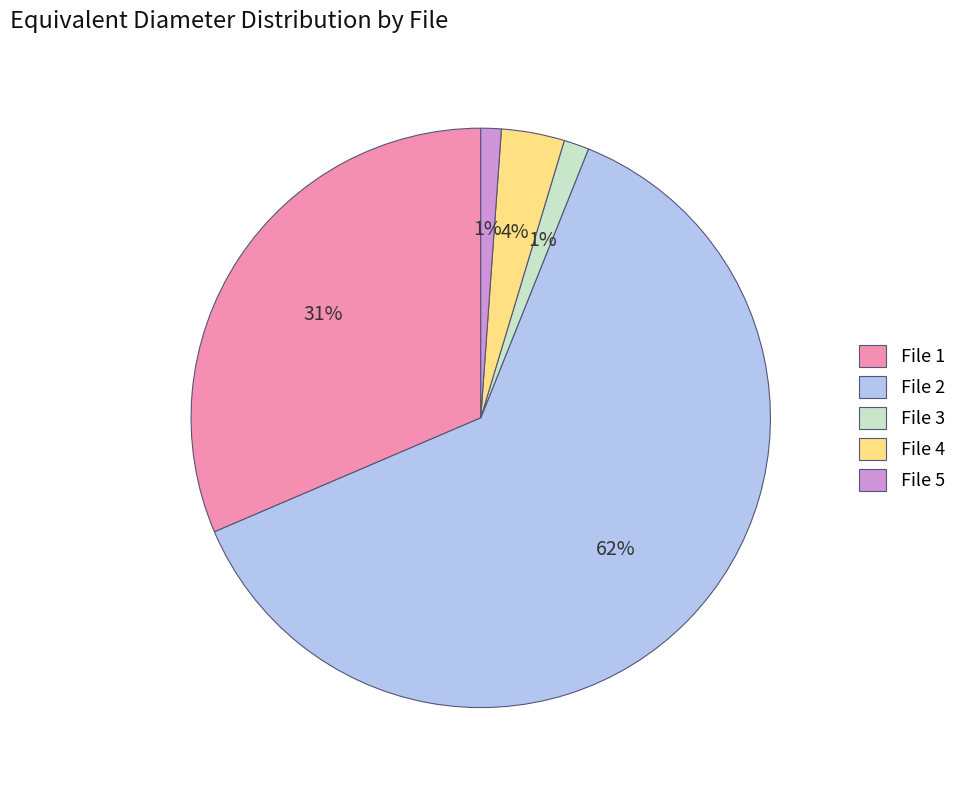

Approximately how many times larger is the value at File 2 compared to File 1?

2.0